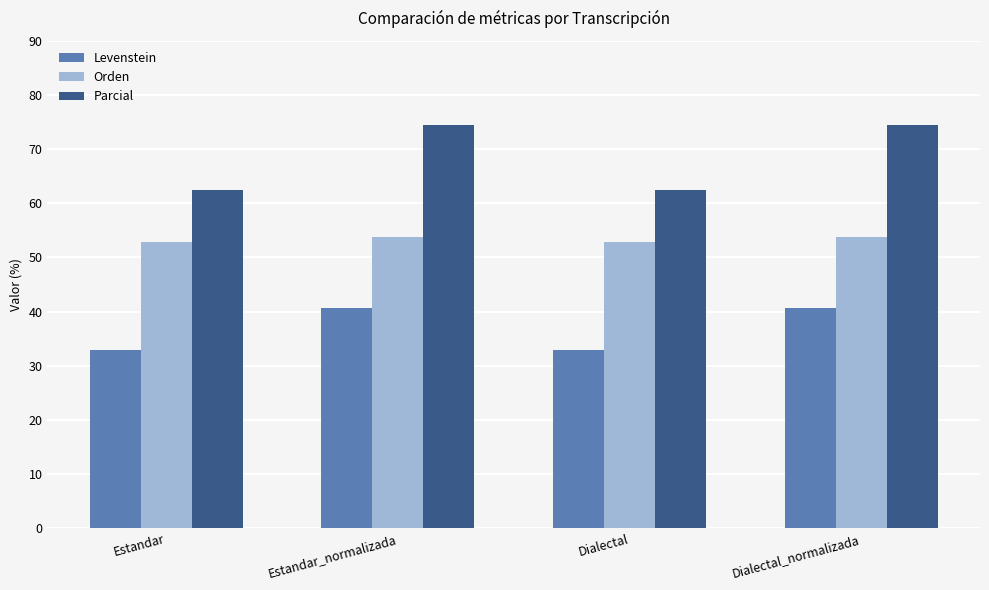

How many bars are there in each group?

3